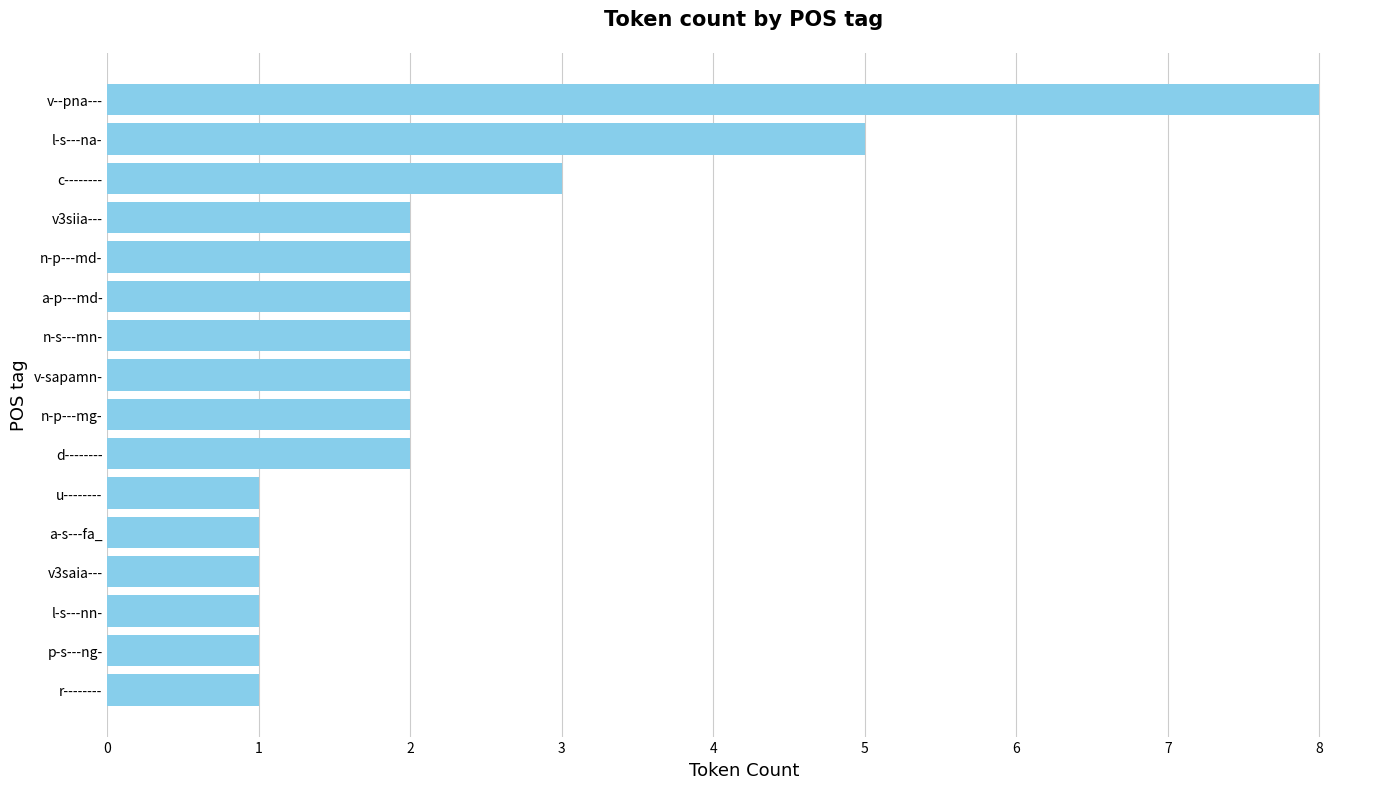

Reading bottom to top, extract all data points from this chart.

1	1	1	1	1	1	2	2	2	2	2	2	2	3	5	8